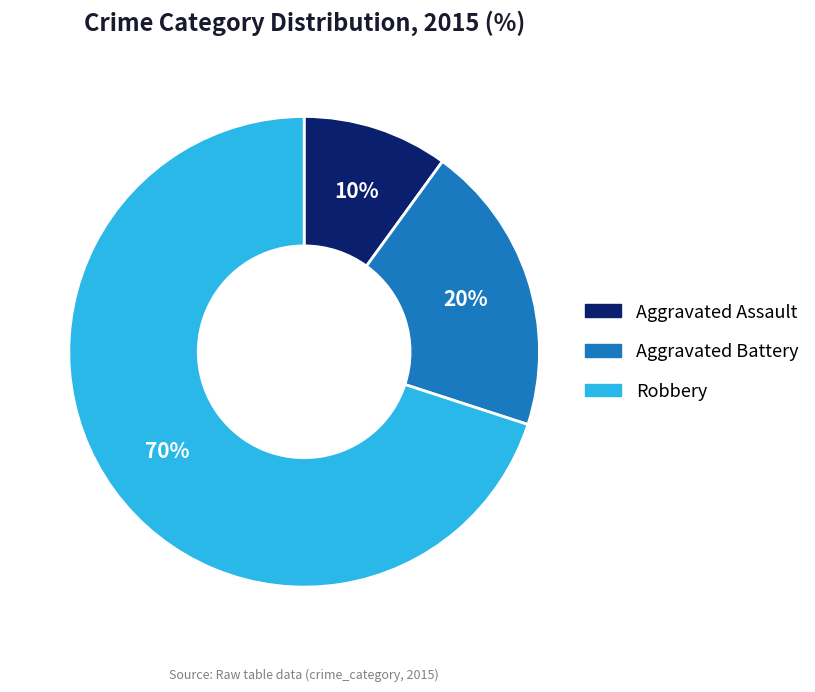

Between Aggravated Assault and Aggravated Battery, which is larger?

Aggravated Battery